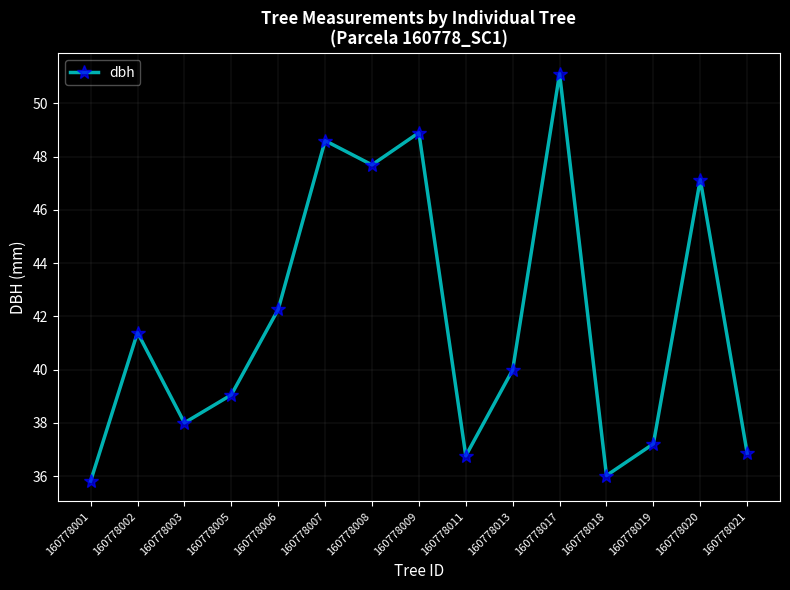

Which label corresponds to the smallest value in the chart?

160778001